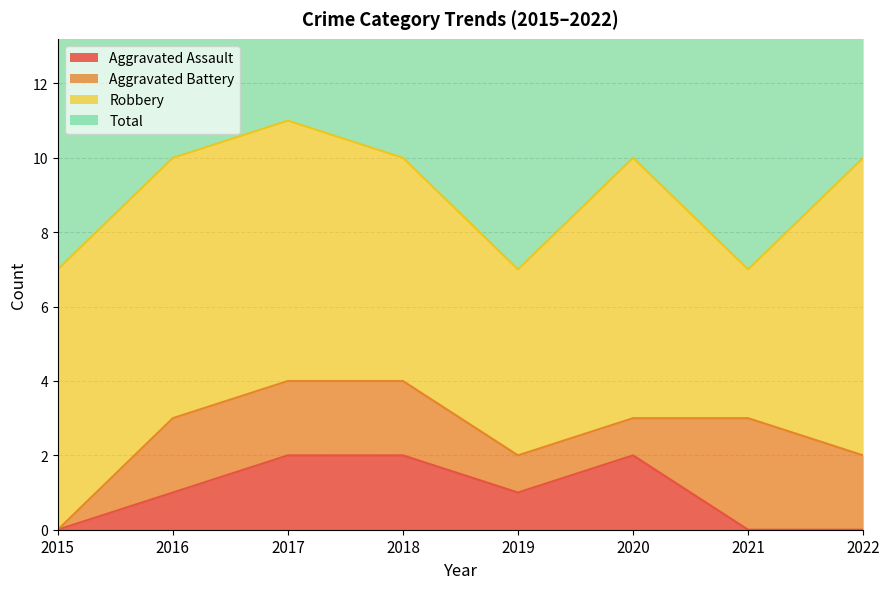

At which category is the sum across all series the highest?

2017